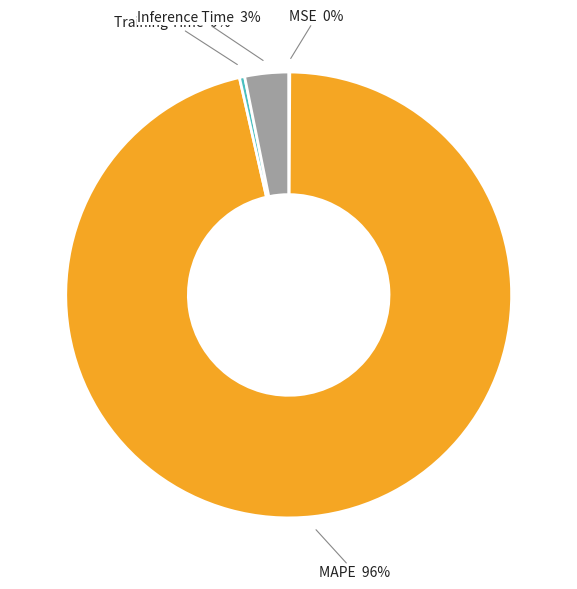

Which category has the biggest portion of the pie?

MAPE